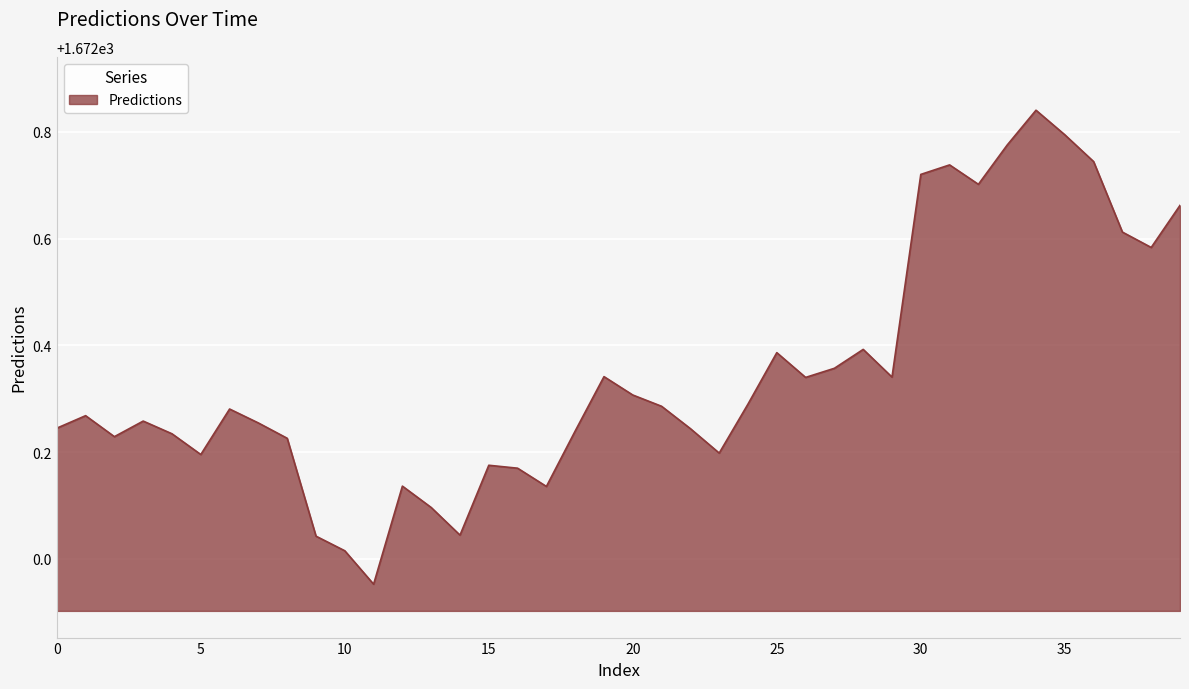

How many lines are shown in the chart?

1